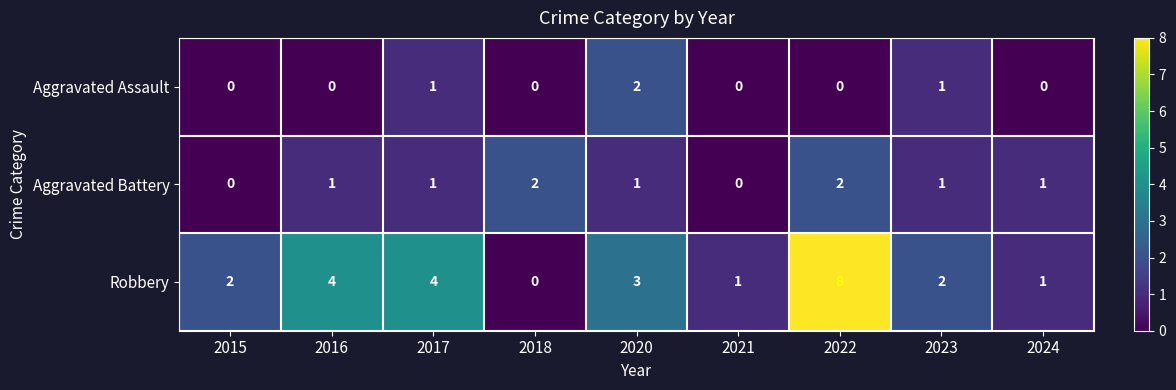

Which category has the highest value across all series?

2022